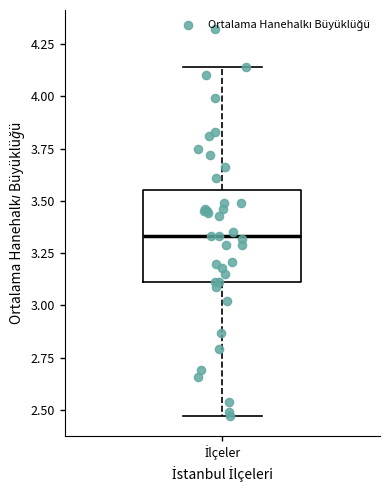

Read this box plot against the y-axis: the position of the median line, the range covered by the box, and the ends of both whiskers. The values are not printed on the chart, so give them approximately, as read against the axis.

median 3.35, box 3.10 to 3.55, whiskers 2.45 to 4.15